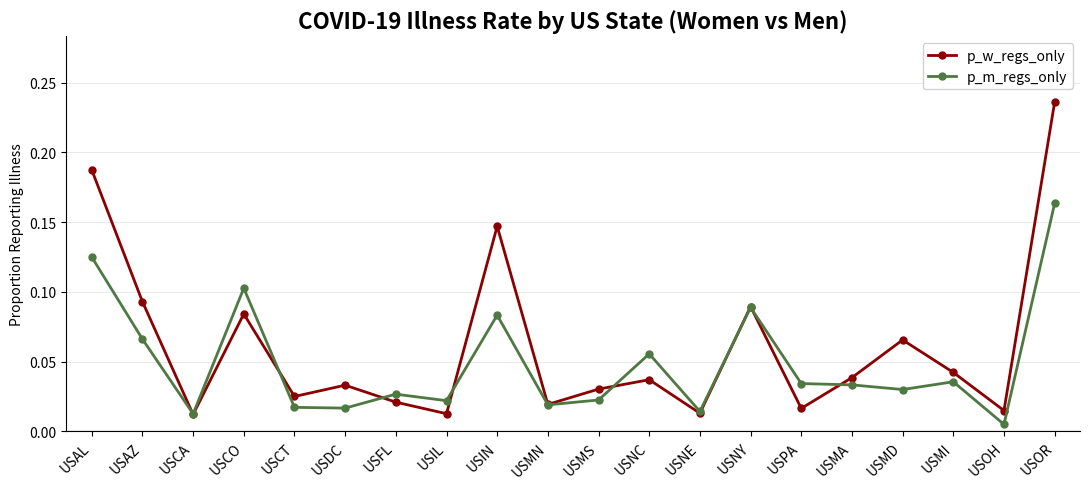

List the series in order of their overall mean, lowest first.

p_m_regs_only, p_w_regs_only